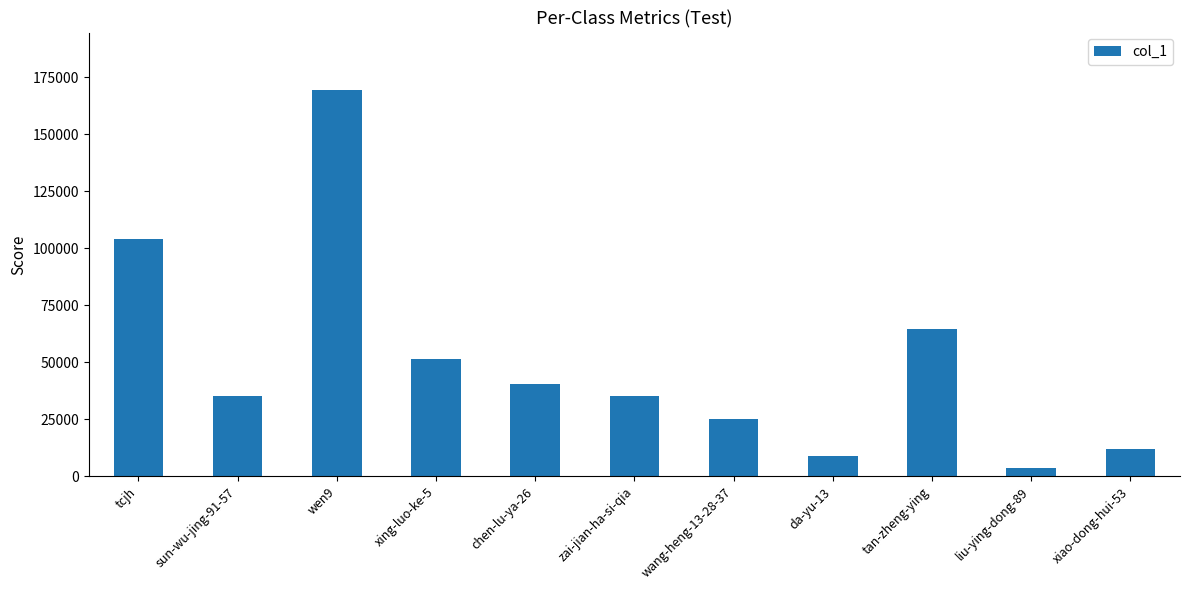

What is the greatest value displayed?

169138